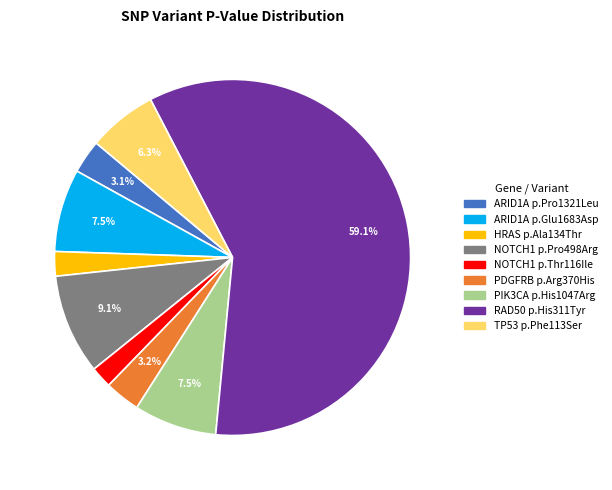

Is there any slice that represents more than half of the pie?

Yes